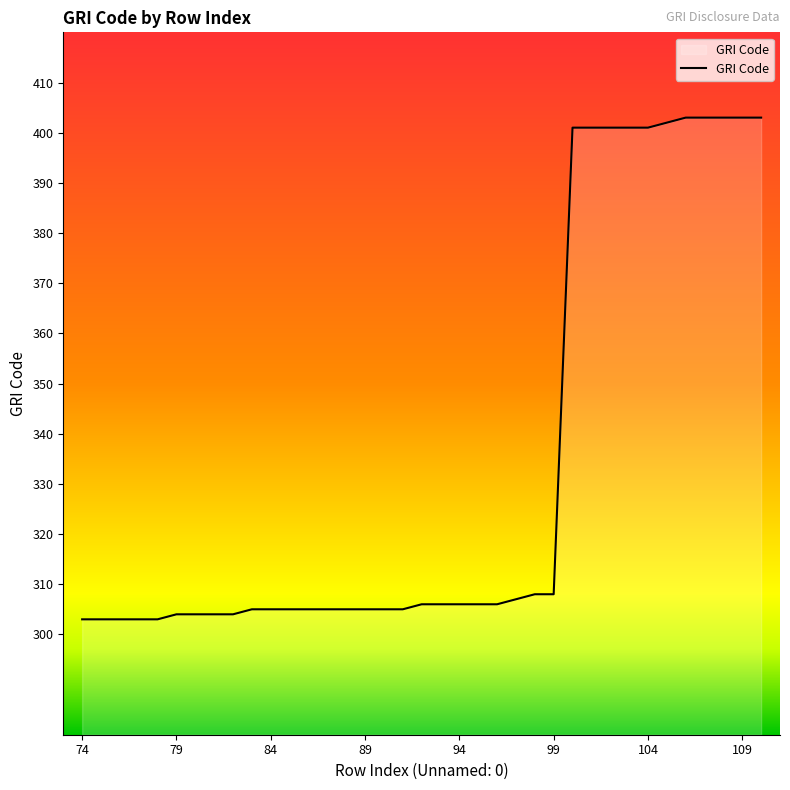

What is the minimum value shown in the chart?

303